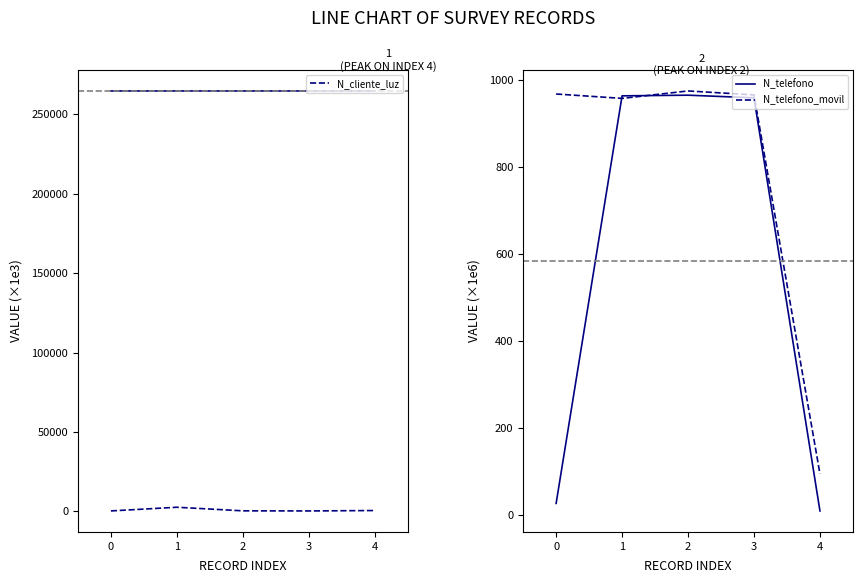

Is the value of N_cliente_luz at 1 greater than the value of N_telefono_movil at 1?

No